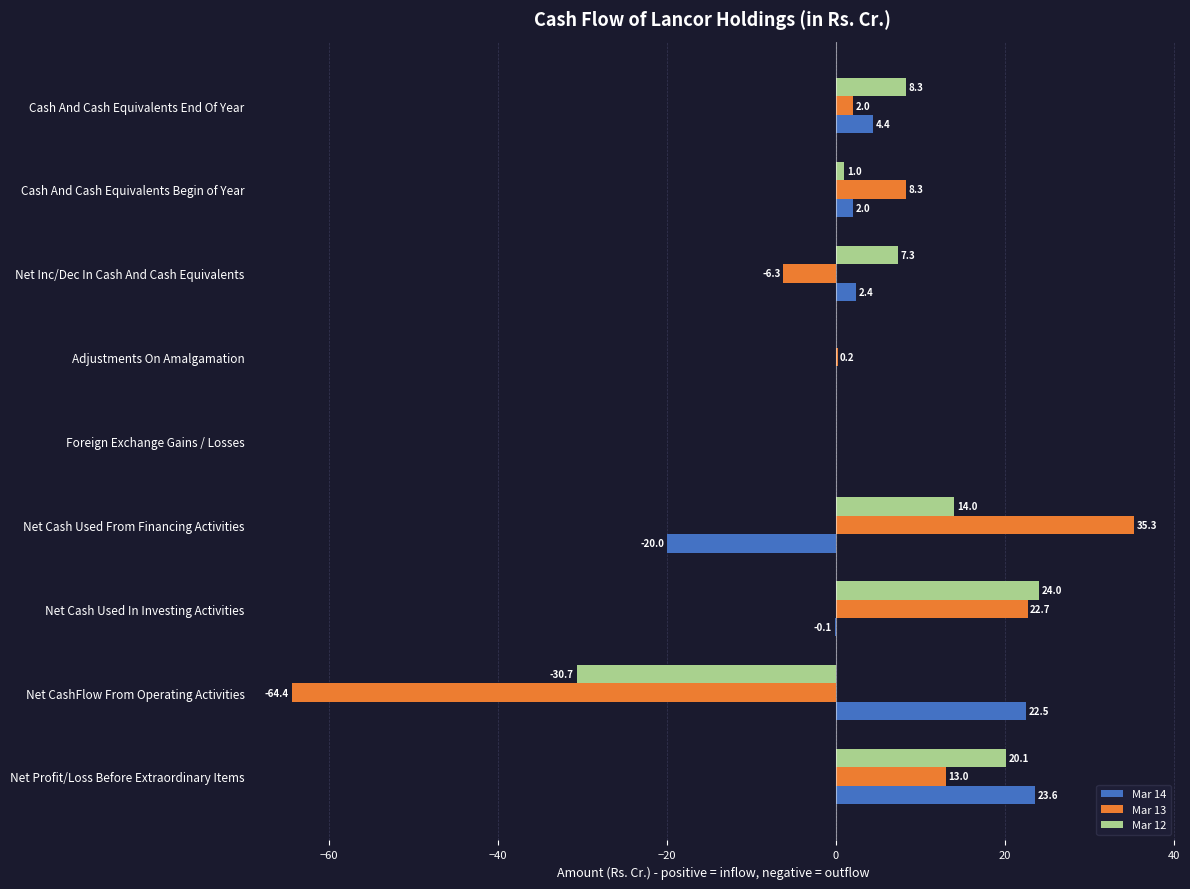

At which label does Mar 12 reach its peak?

Net Cash Used In Investing Activities